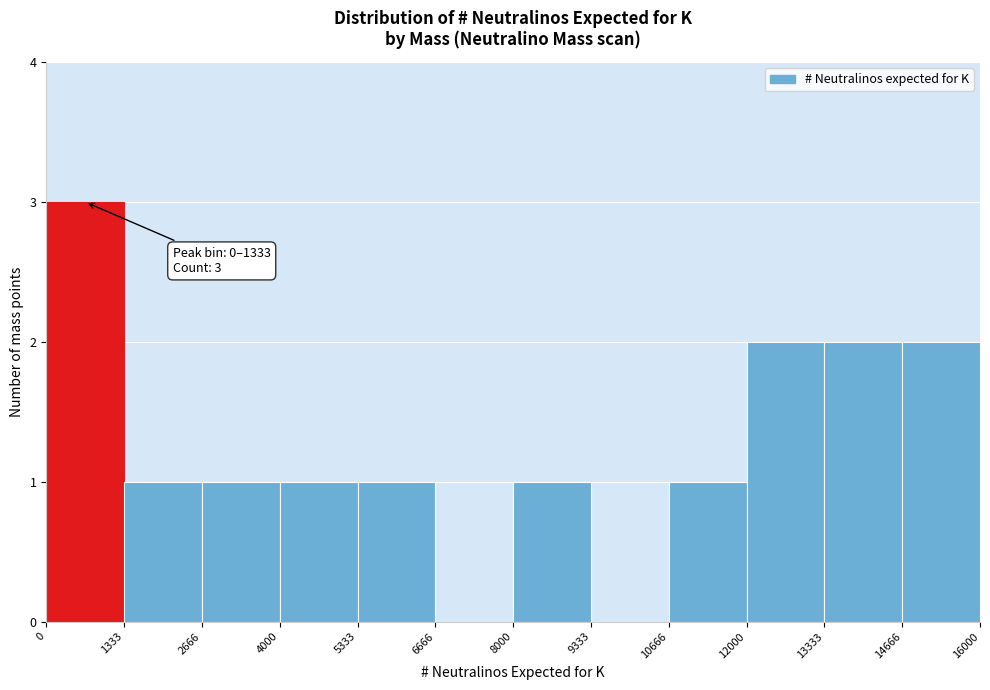

Which range on the x-axis has the tallest bar?

0 to 1333